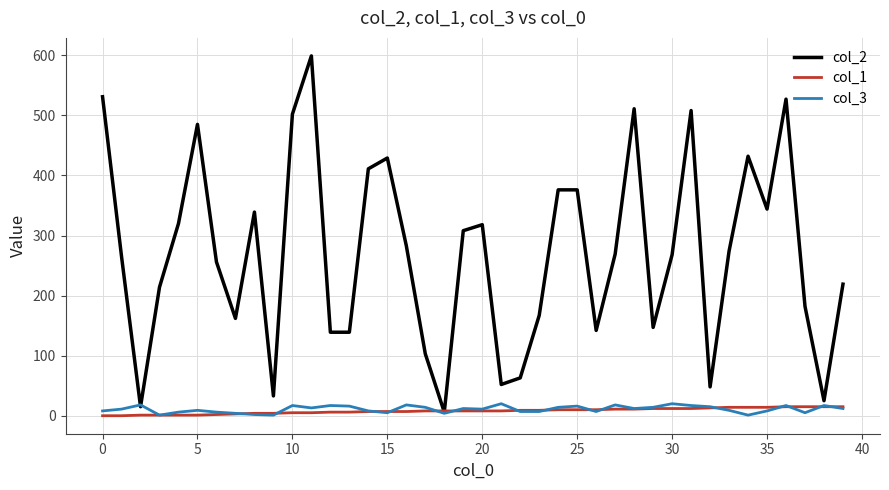

Which series has the largest range (max minus min)?

col_2